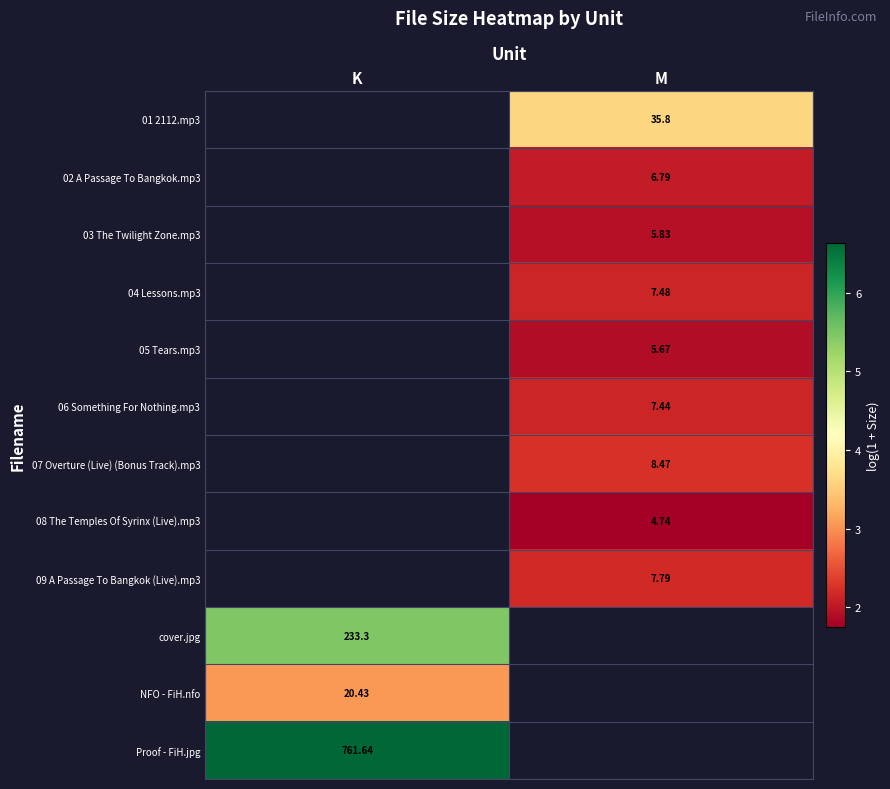

Is the value of NFO - FiH.nfo at K greater than the value of 09 A Passage To Bangkok (Live).mp3 at M?

Yes